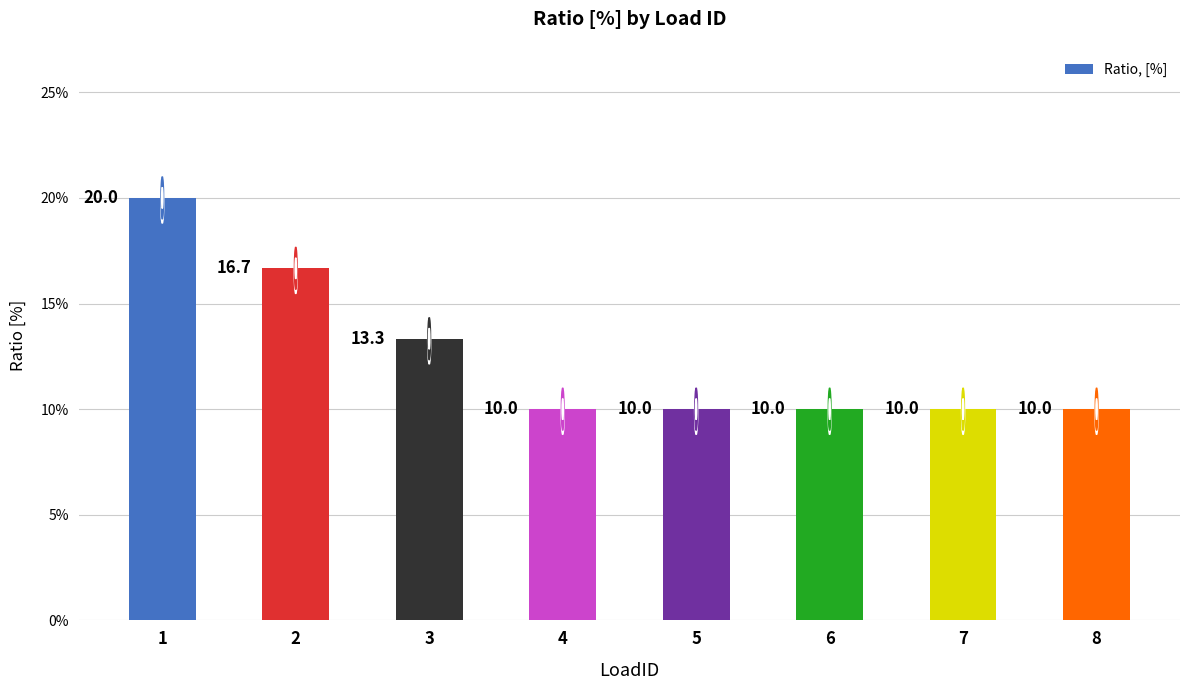

Does the chart contain any negative values?

No